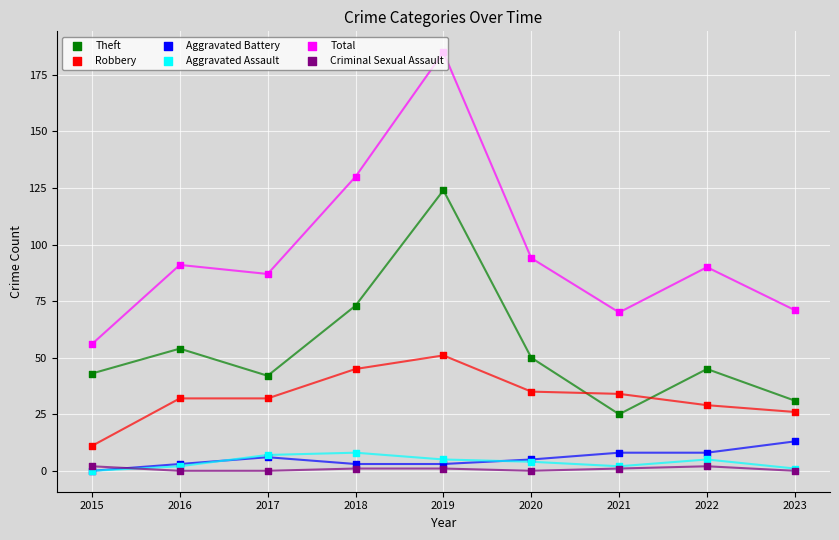

Which series contains the highest Y value?

Total